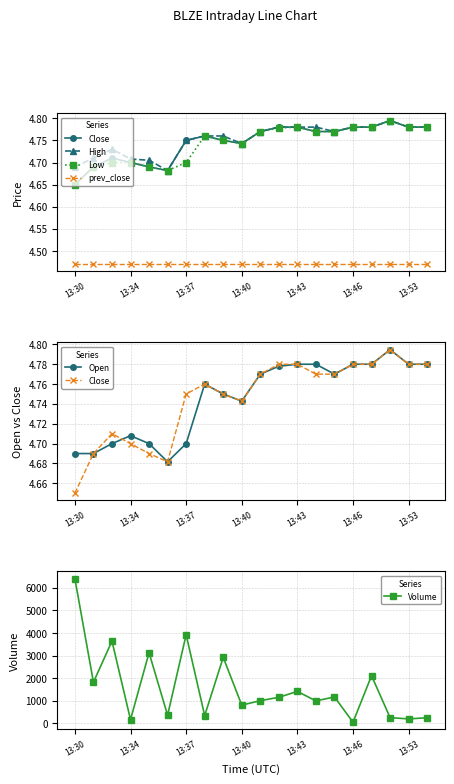

What is the total value across all series at 13:53?

221.6